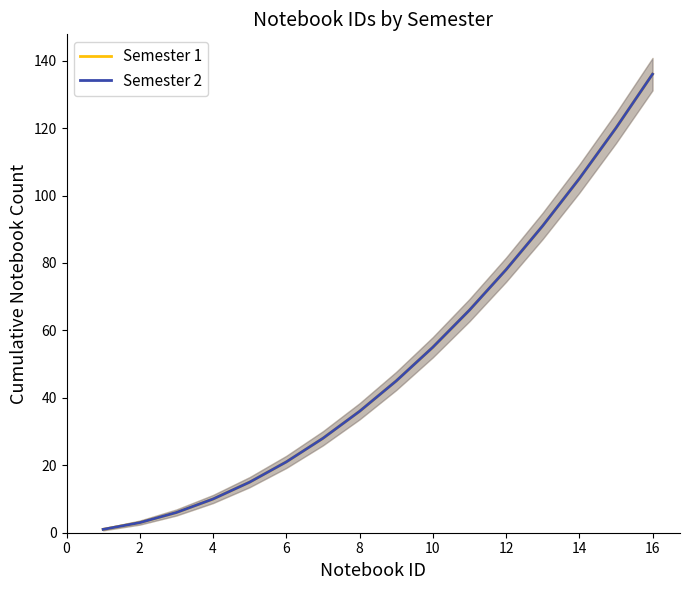

How many lines are shown in the chart?

2